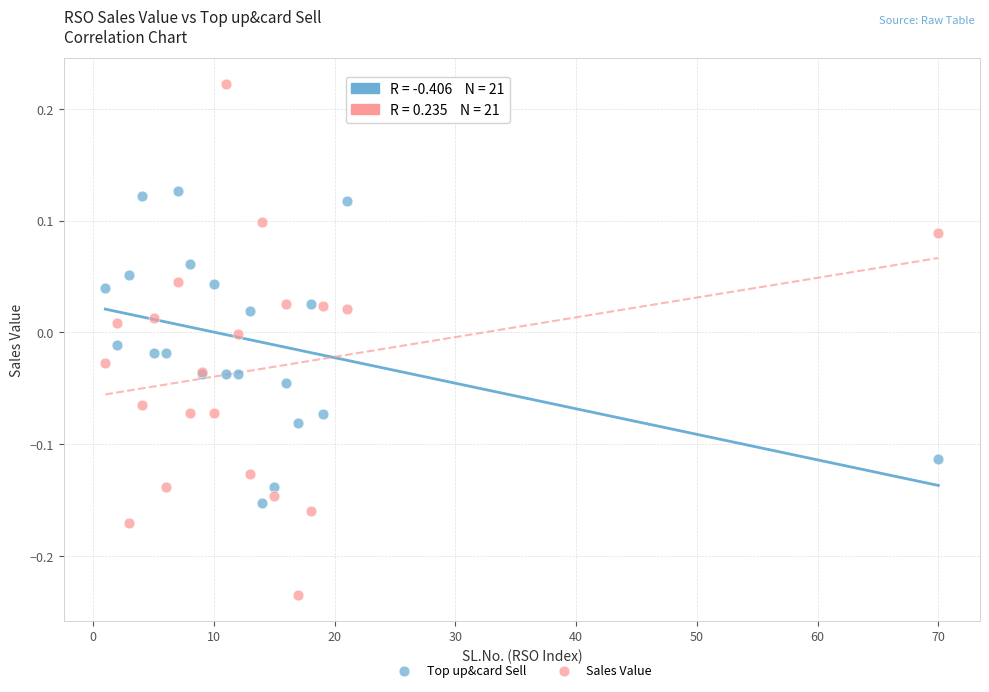

Which series contains the lowest Y value?

Sales Value